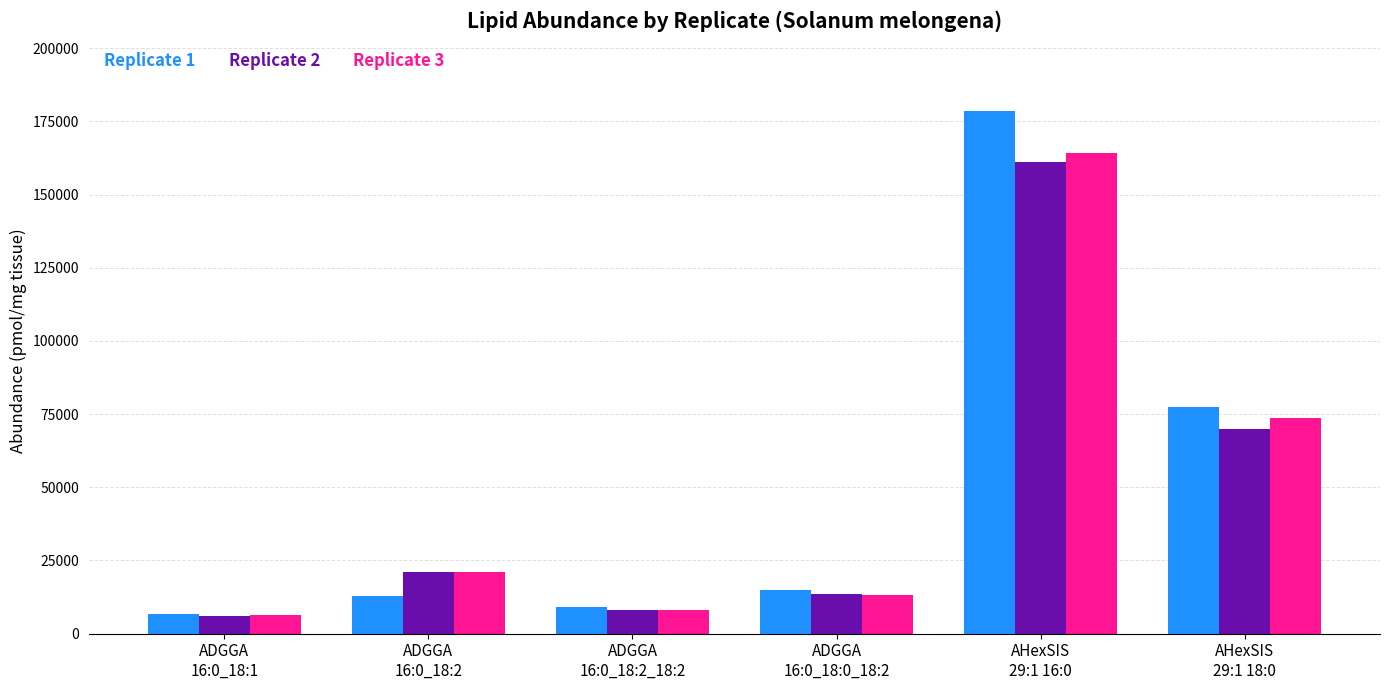

Count the number of categories in the chart.

6